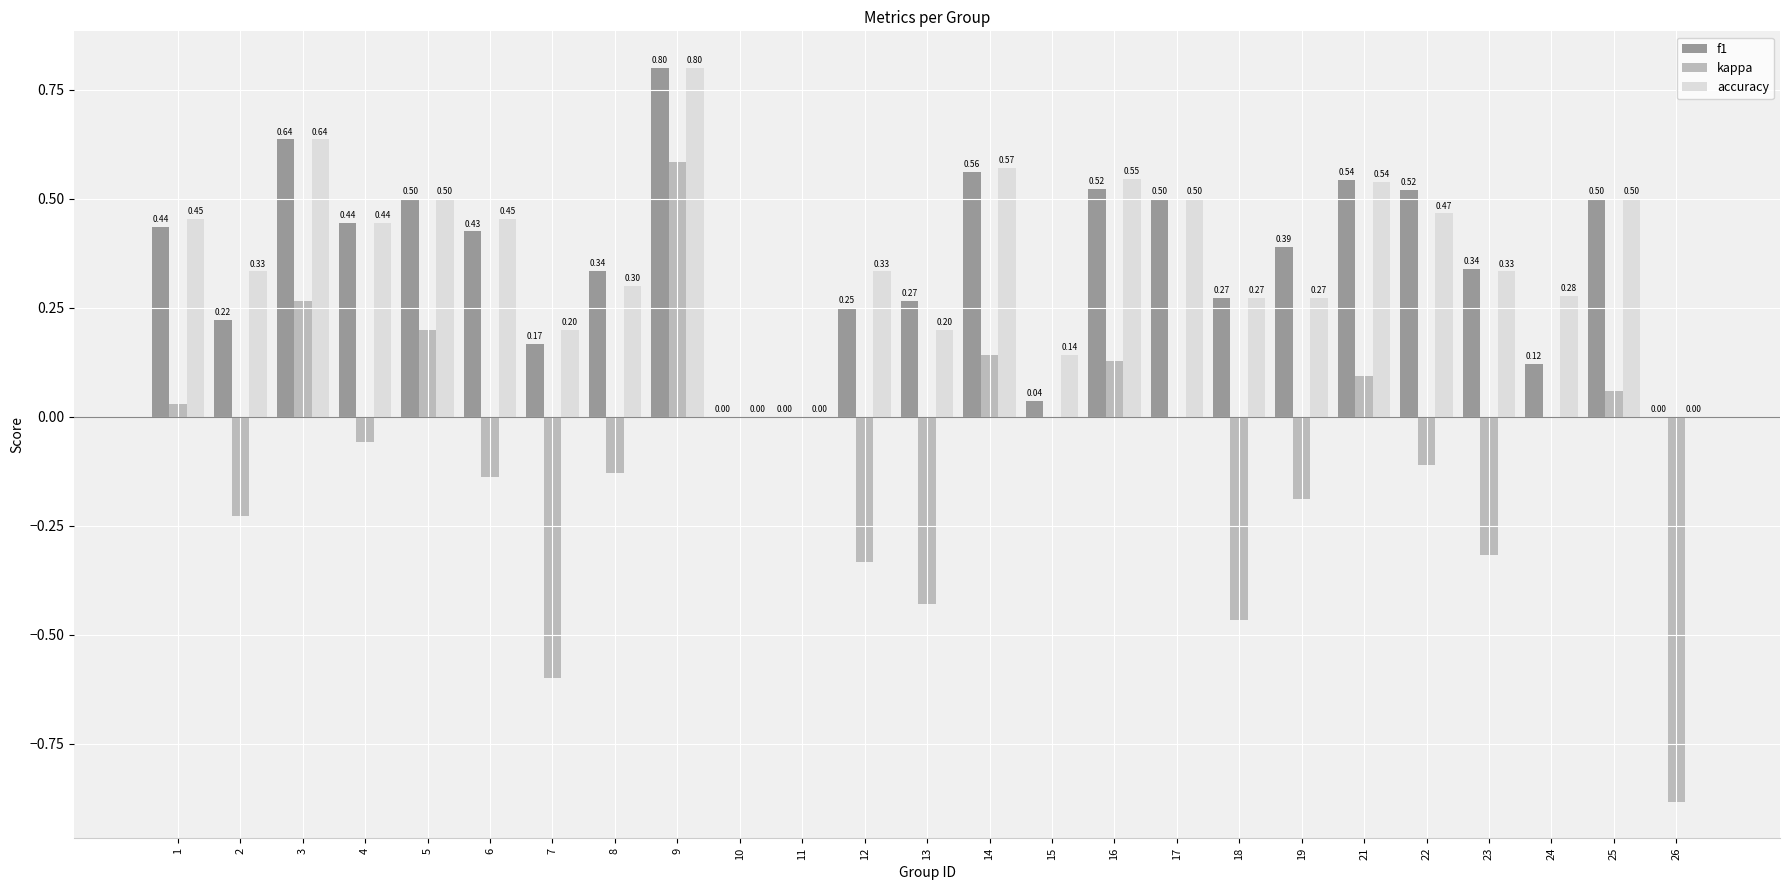

What are all the series names shown in the legend?

f1, kappa, accuracy